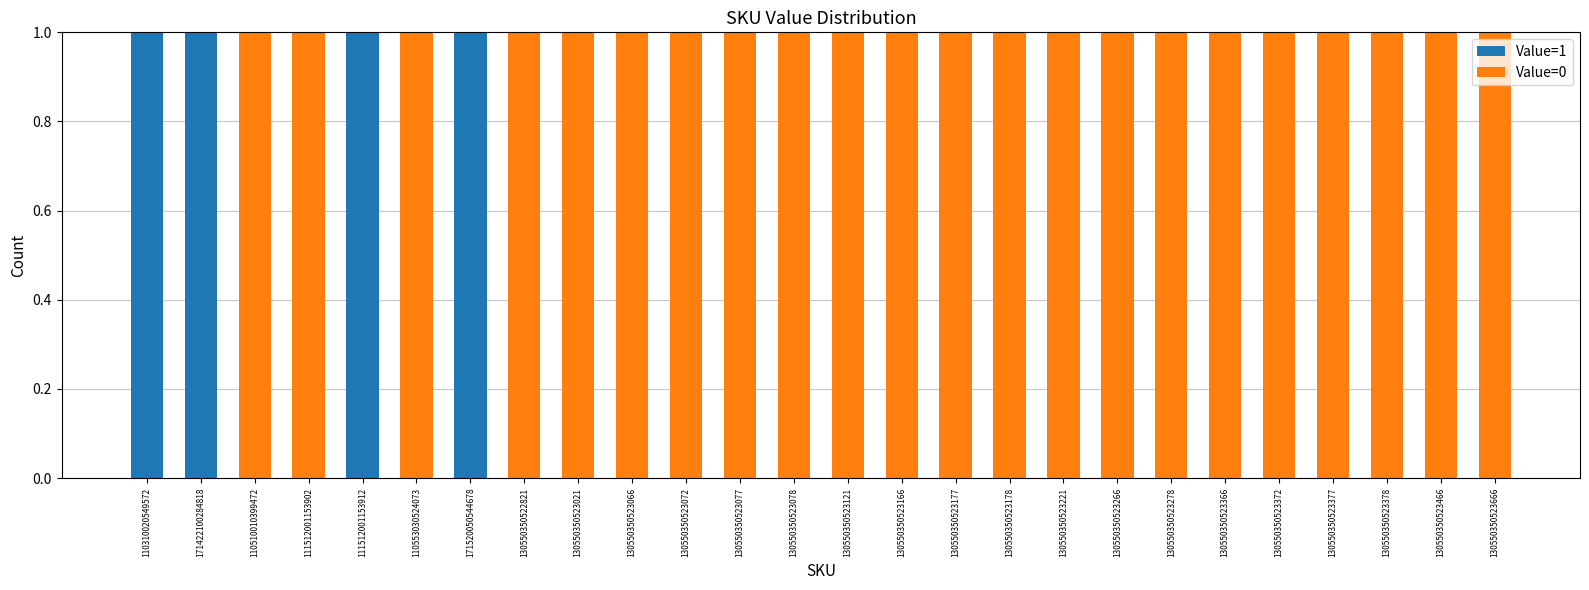

True or false: Value=1 has a value of 1 at 130550350523166.

False